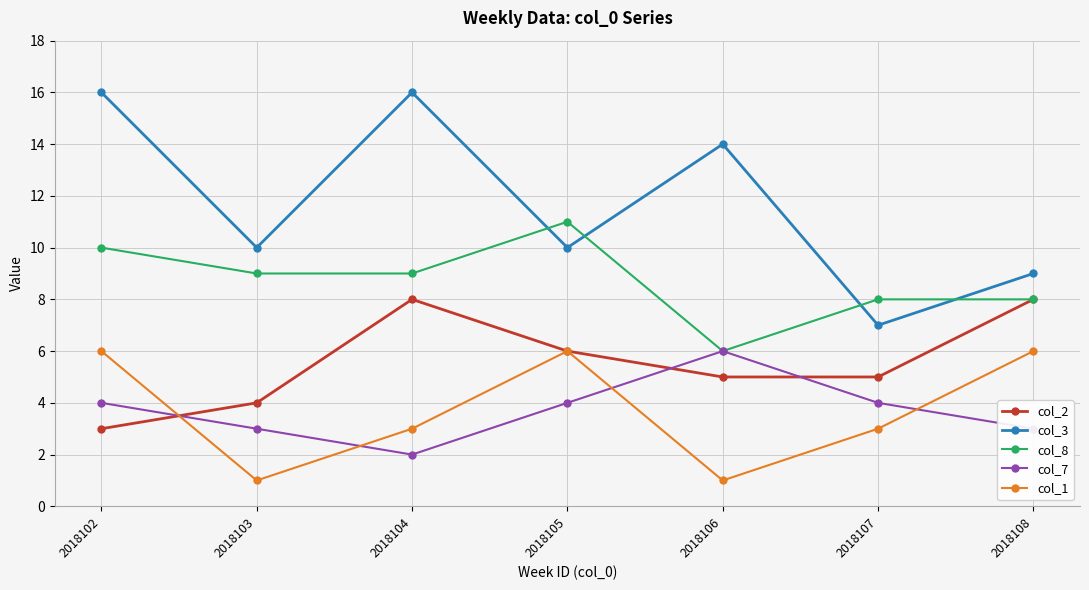

True or false: col_1 and col_3 cross at least once.

False